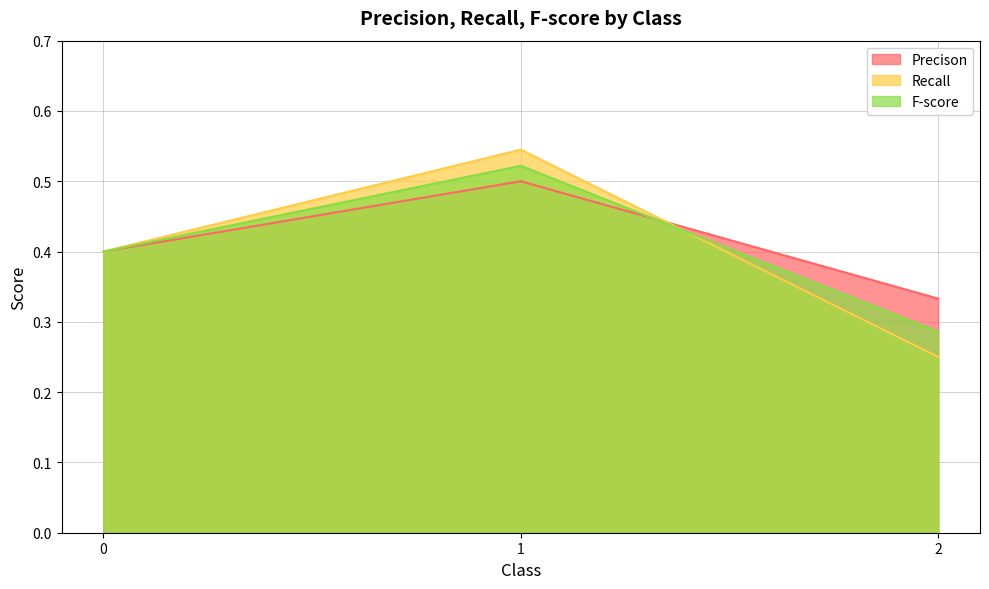

True or false: F-score has a value of 0.8 at 1.

False